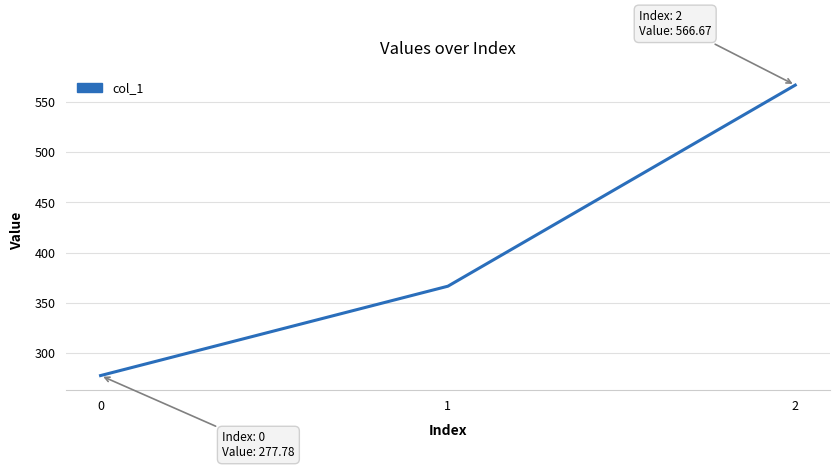

Which has a higher value, 0 or 2?

2